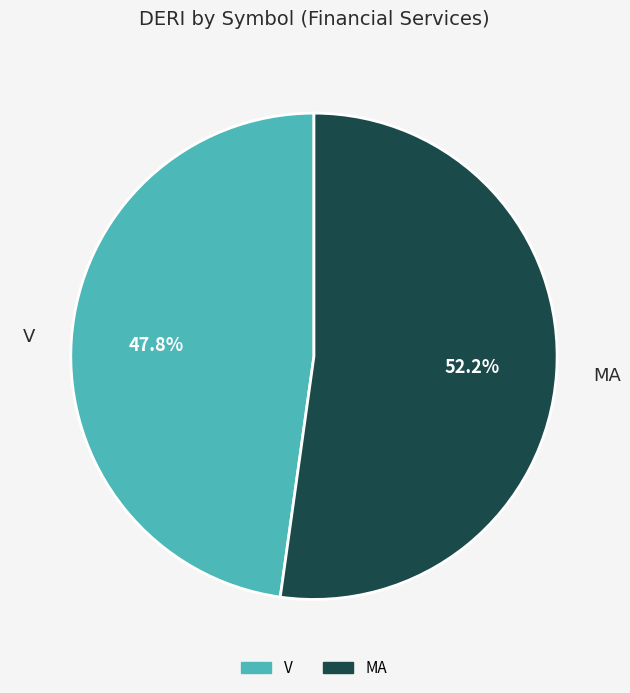

To the nearest percent, what is the average slice percentage?

50%